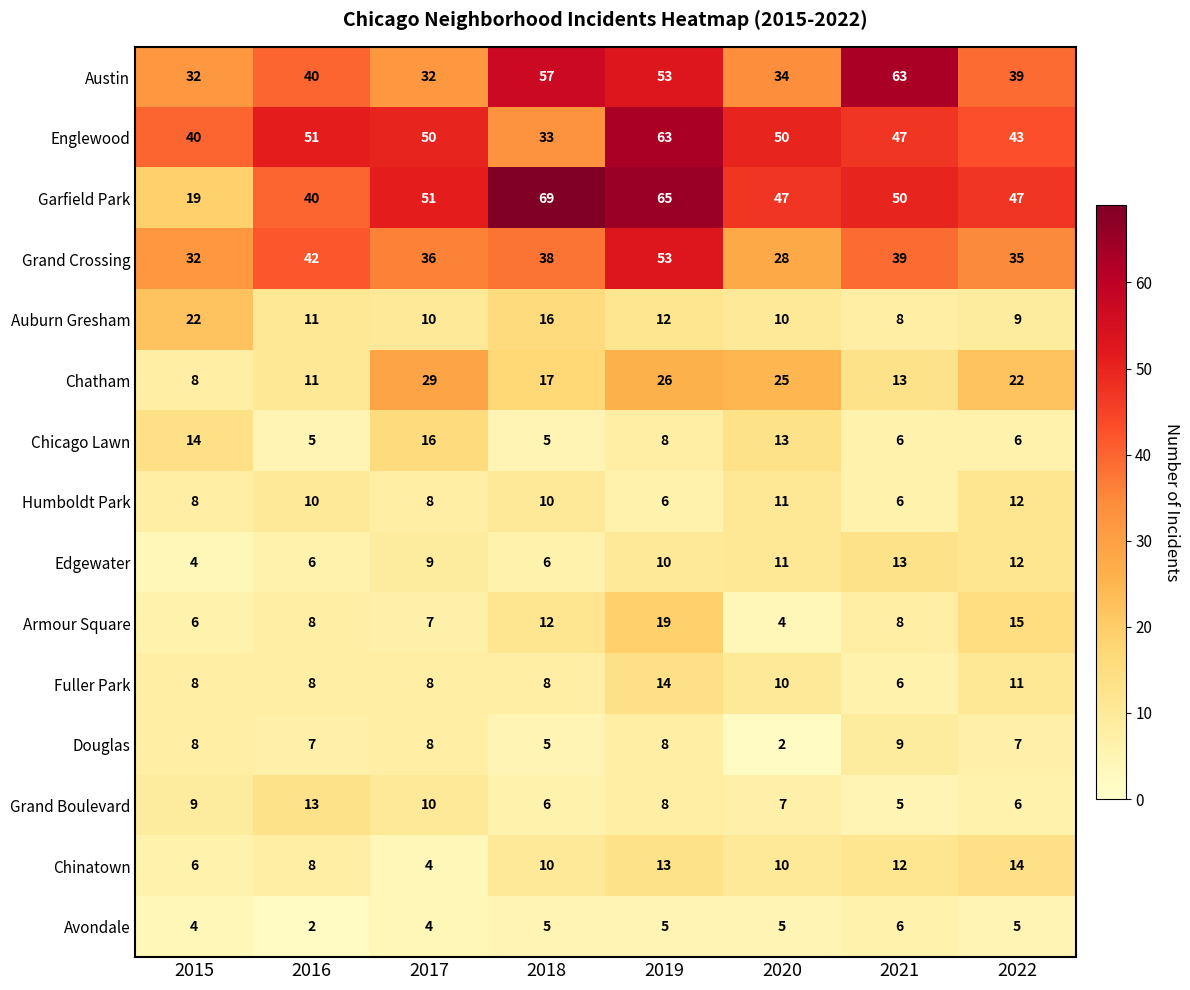

Between 2015 and 2020, which series saw the biggest shift?

Garfield Park